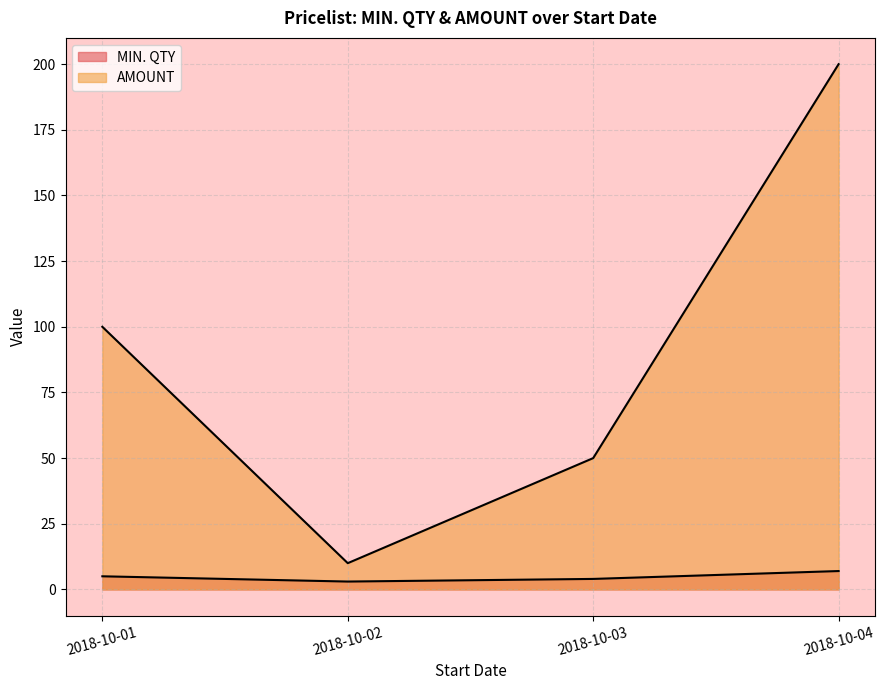

Rank the categories by MIN. QTY value from highest to lowest.

2018-10-04, 2018-10-01, 2018-10-03, 2018-10-02